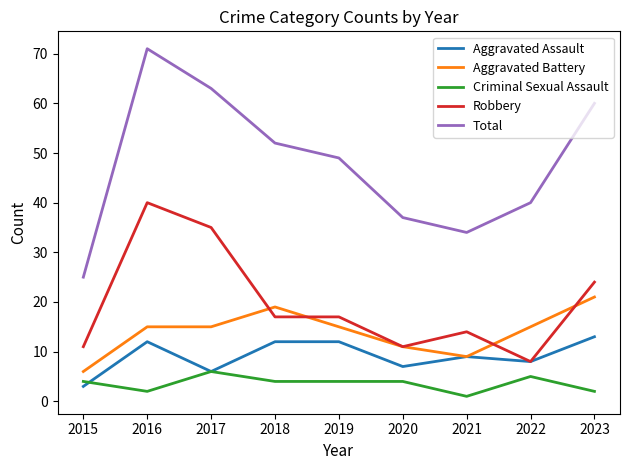

At how many categories does at least one series exceed 27?

8